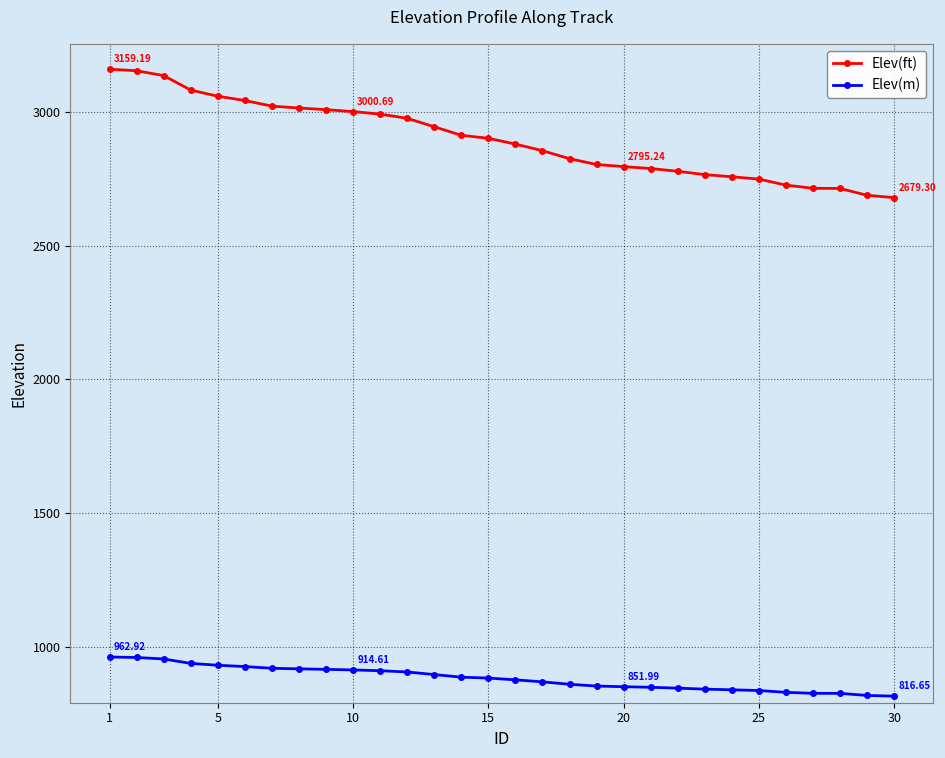

Which series has the largest range (max minus min)?

Elev(ft)